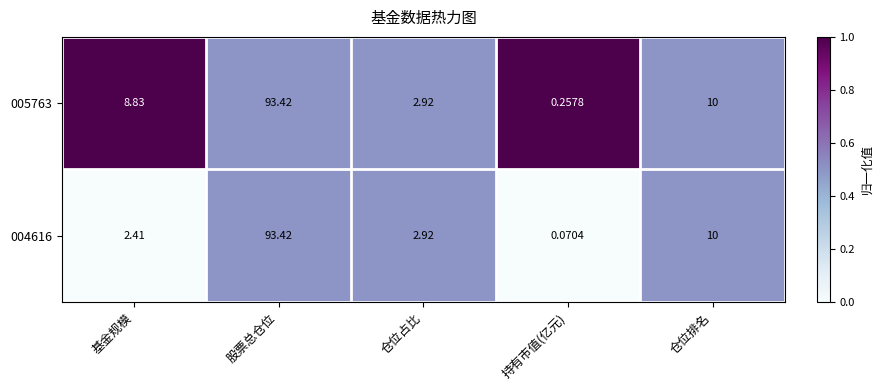

Which series has the largest total across all categories?

005763